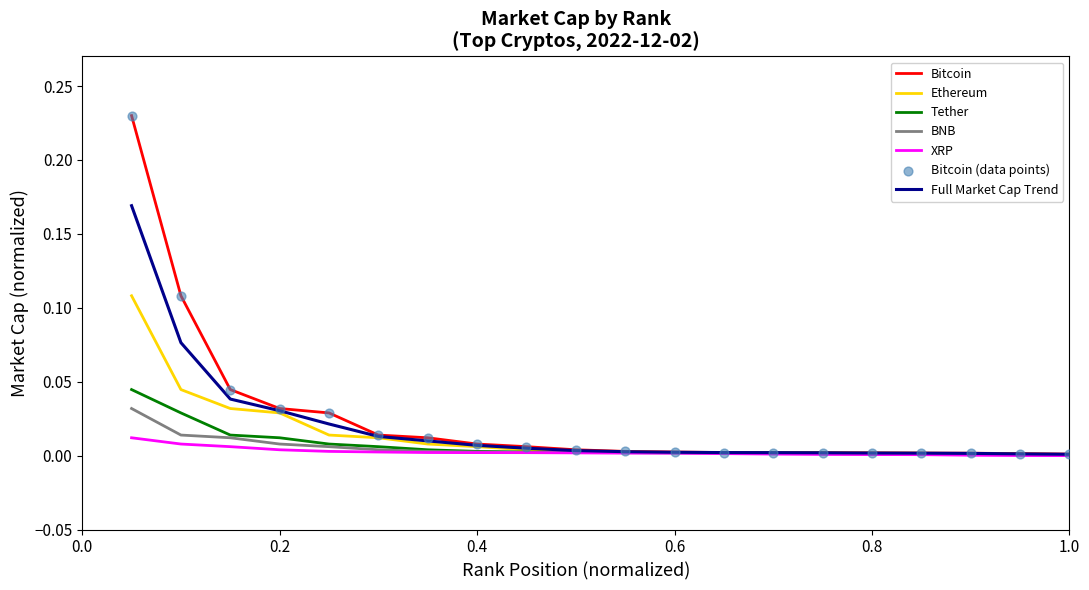

Which series has the largest range (max minus min)?

Bitcoin